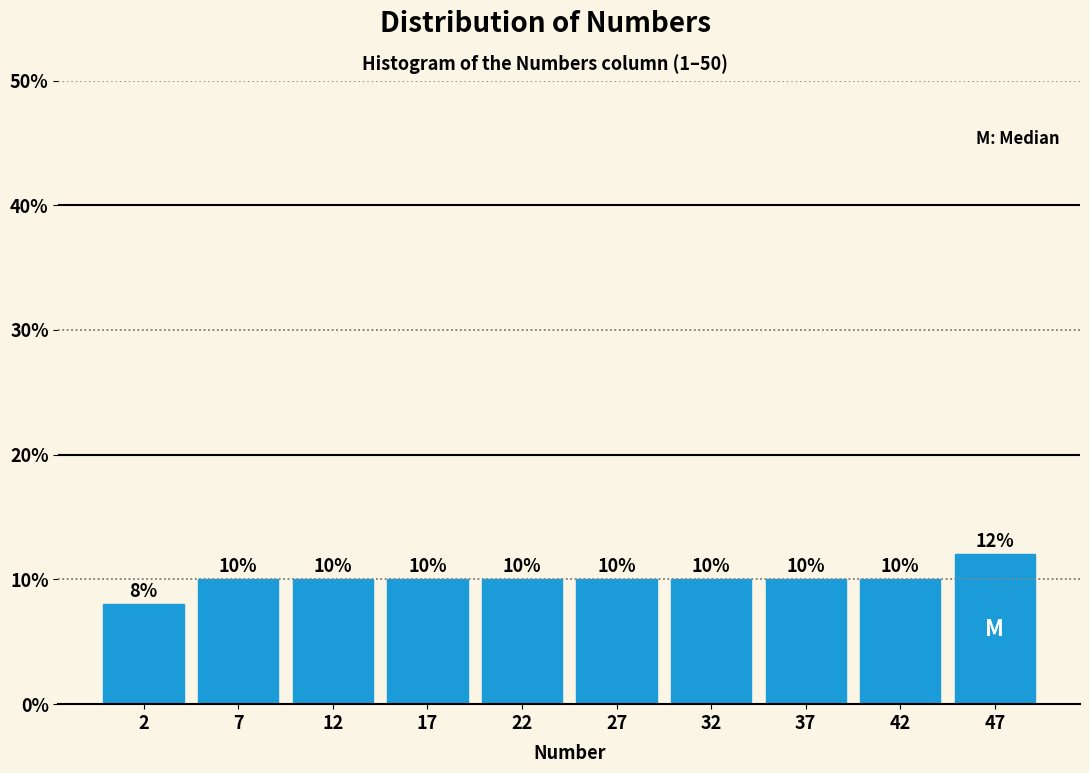

Which range on the x-axis has the tallest bar?

45 to 50